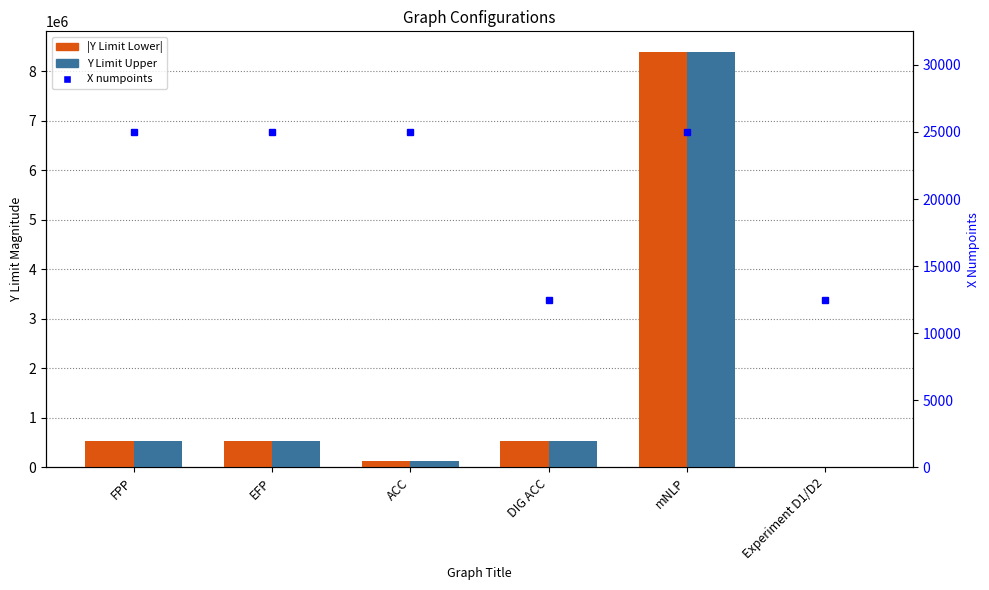

Reading left to right, transcribe all the data shown in this chart.

|Y Limit Lower|: FPP=524288	EFP=524288	ACC=131072	DIG ACC=524288	mNLP=8388608	Experiment D1/D2=1024
Y Limit Upper: FPP=524288	EFP=524288	ACC=131072	DIG ACC=524288	mNLP=8388608	Experiment D1/D2=4096
X numpoints: FPP=25000	EFP=25000	ACC=25000	DIG ACC=12500	mNLP=25000	Experiment D1/D2=12500